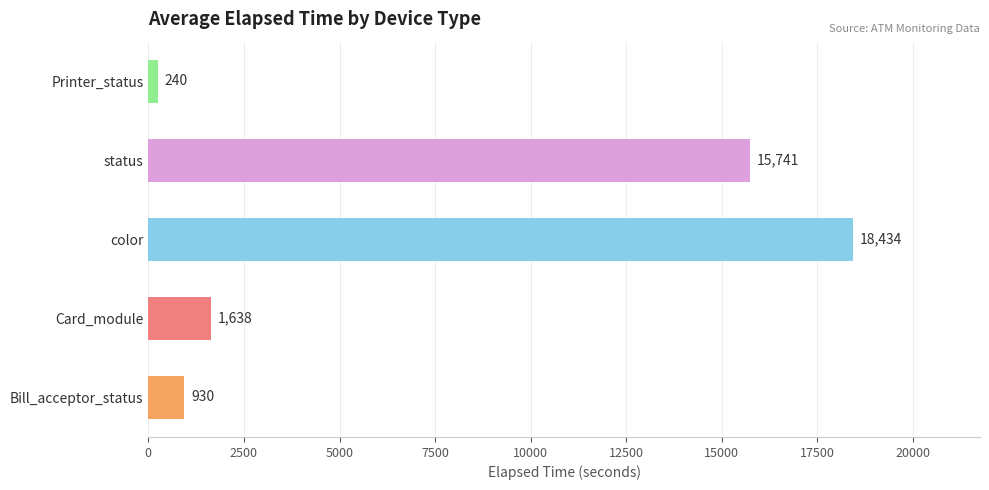

Count the number of values greater than 1638.

3